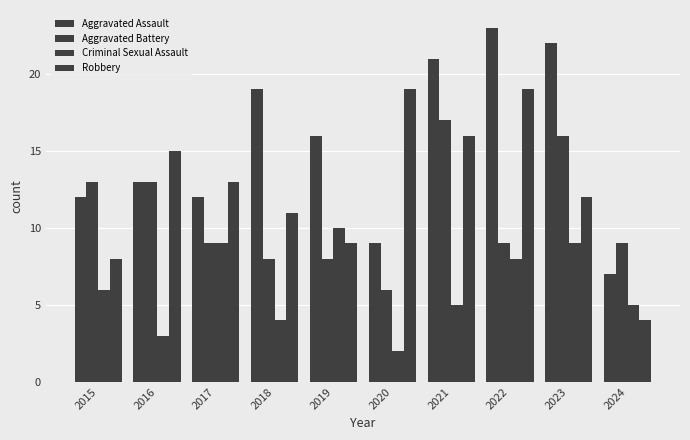

How many distinct data groups are displayed?

4